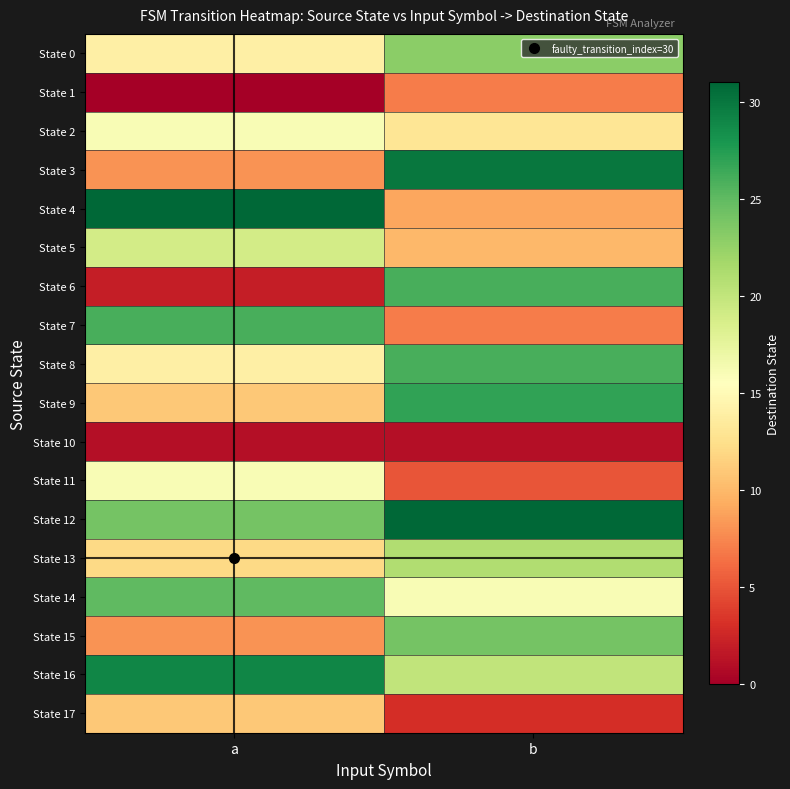

Reading left to right, extract all data points from this chart.

State 0: a=14	b=23
State 1: a=0	b=7
State 2: a=16	b=13
State 3: a=8	b=30
State 4: a=31	b=9
State 5: a=19	b=10
State 6: a=2	b=26
State 7: a=26	b=7
State 8: a=14	b=26
State 9: a=11	b=27
State 10: a=1	b=1
State 11: a=16	b=5
State 12: a=24	b=31
State 13: a=12	b=21
State 14: a=25	b=16
State 15: a=8	b=24
State 16: a=29	b=20
State 17: a=11	b=3